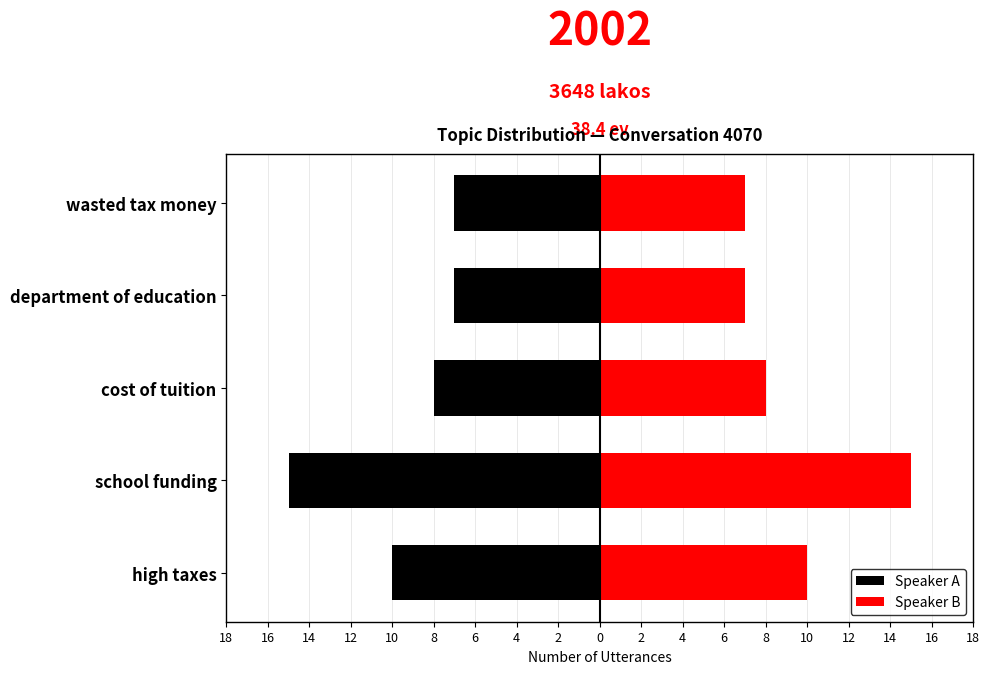

How many bars are there in total?

10